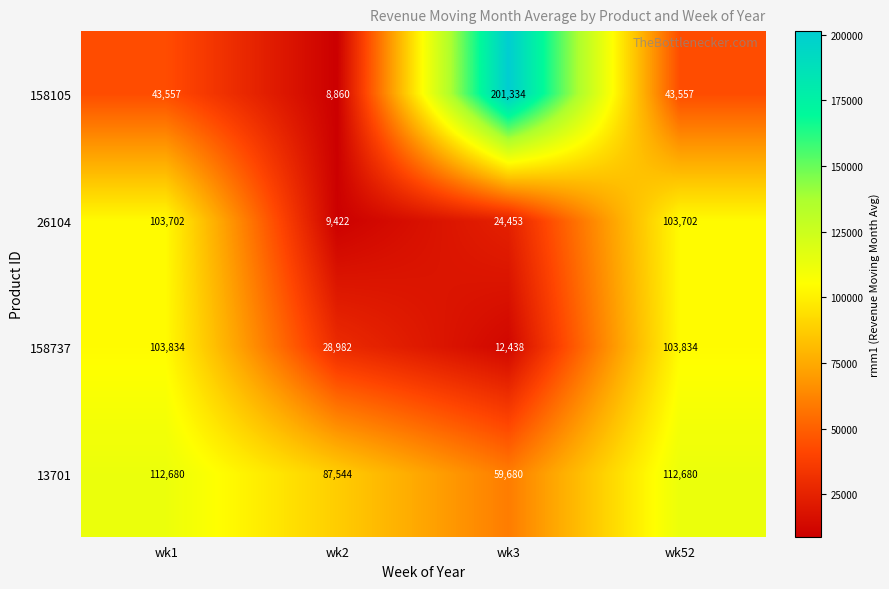

At which category does the chart reach its peak across all series?

wk3